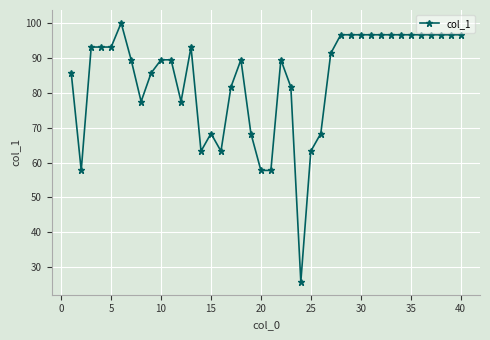

What is the greatest value displayed?

100.0